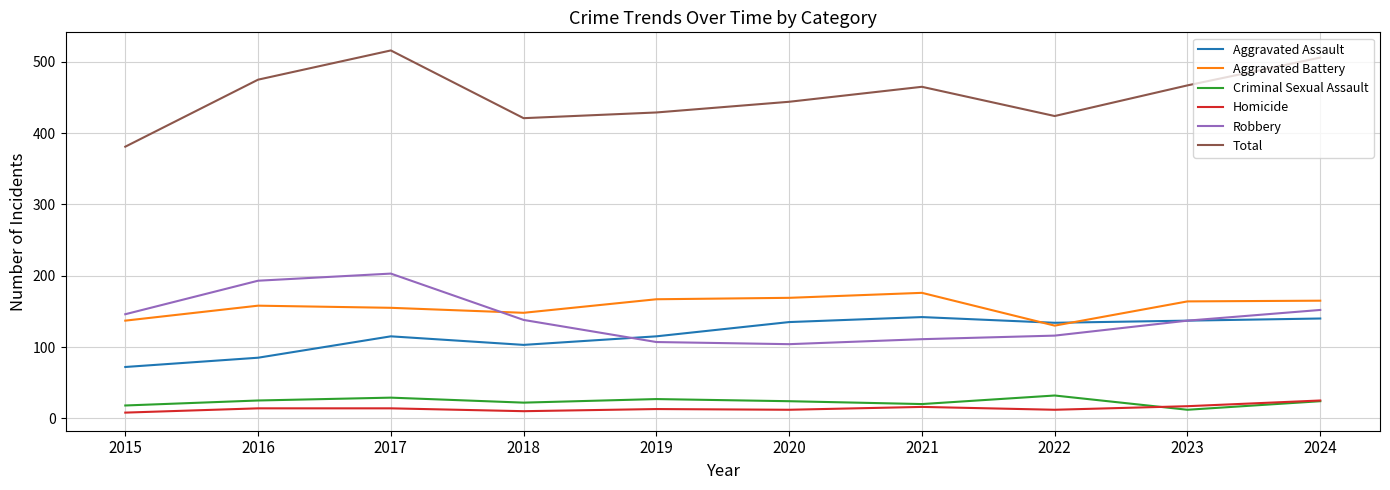

True or false: Total has a value of 119 at 2016.

False